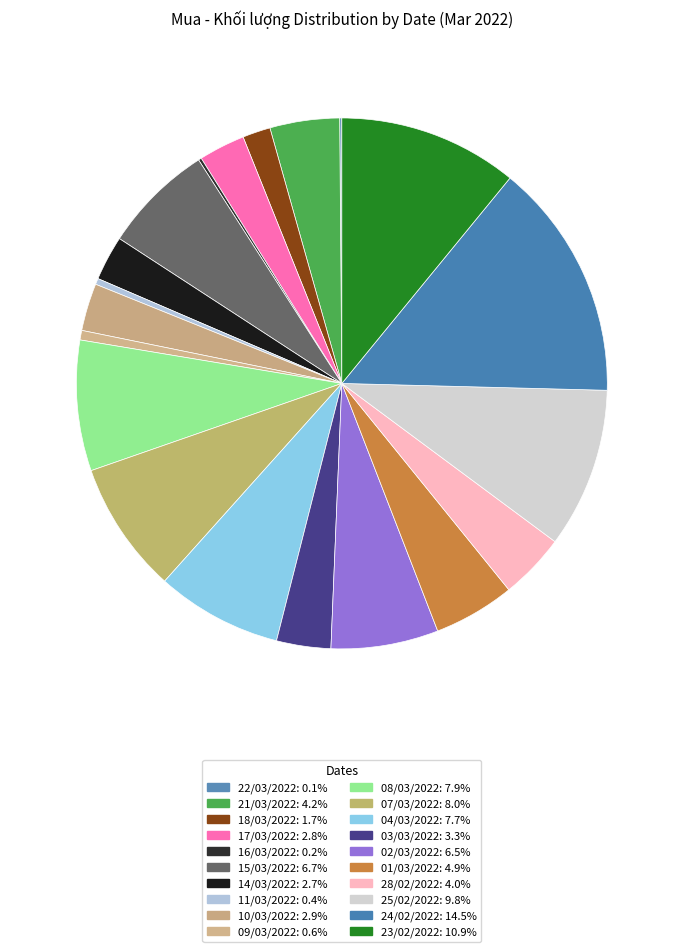

What is the smallest slice in the pie chart?

22/03/2022